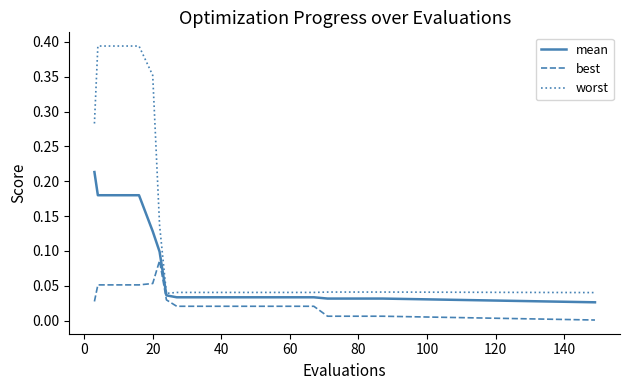

True or false: worst and best intersect in this chart.

False